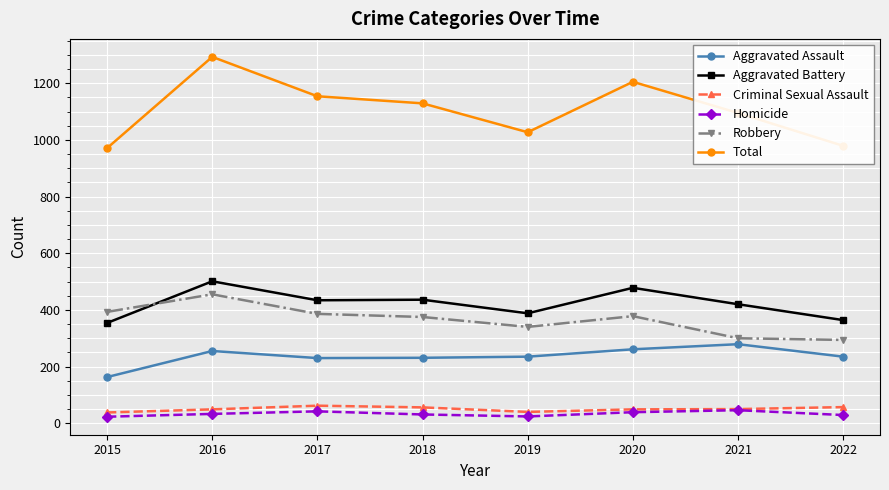

At which category is the sum across all series the highest?

2016